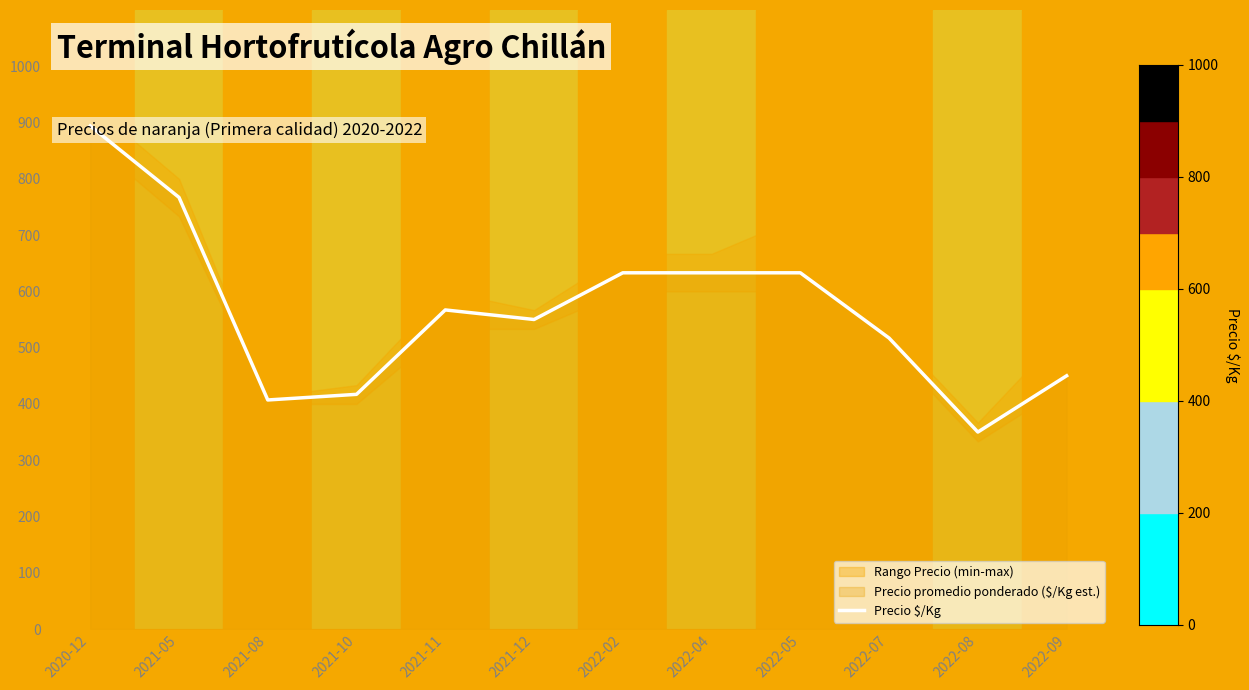

What is the label of the 4th point from the right?

2022-05